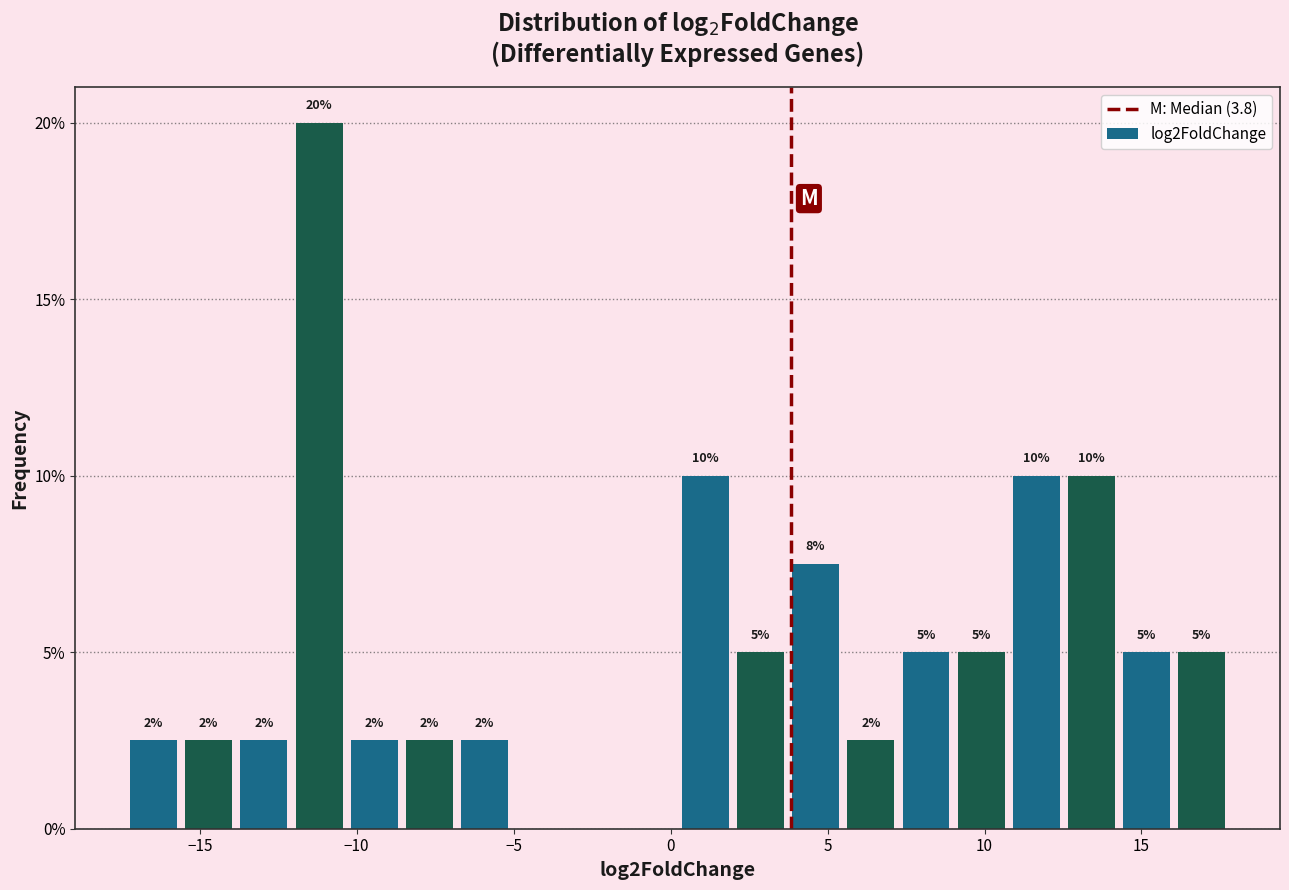

Read against the x-axis, roughly where is the centre of the tallest bar?

-11.0